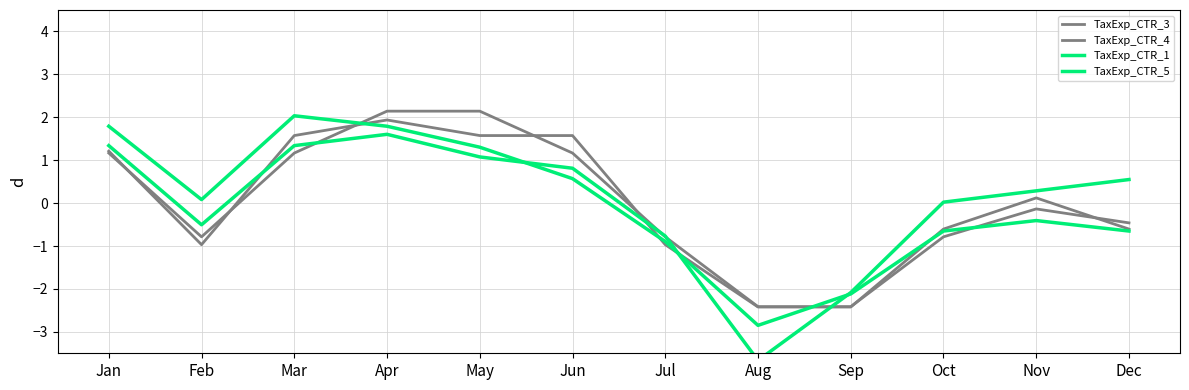

Which series has the widest spread of values?

TaxExp_CTR_1